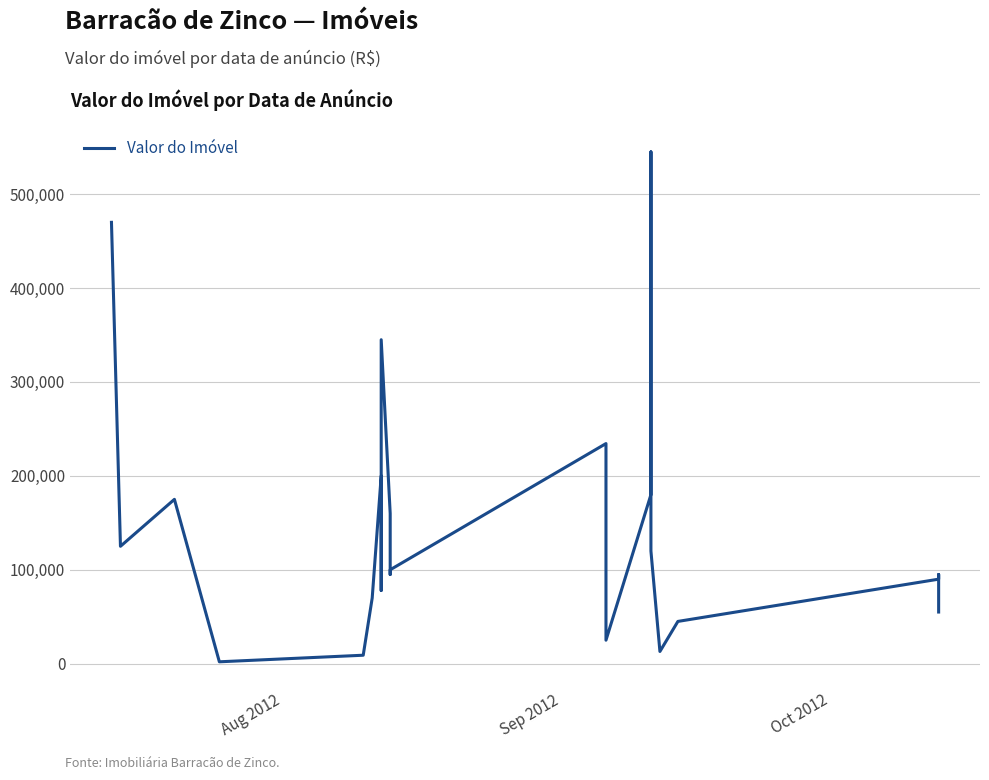

The chart shows a value of 158268 at 22. True or false?

False